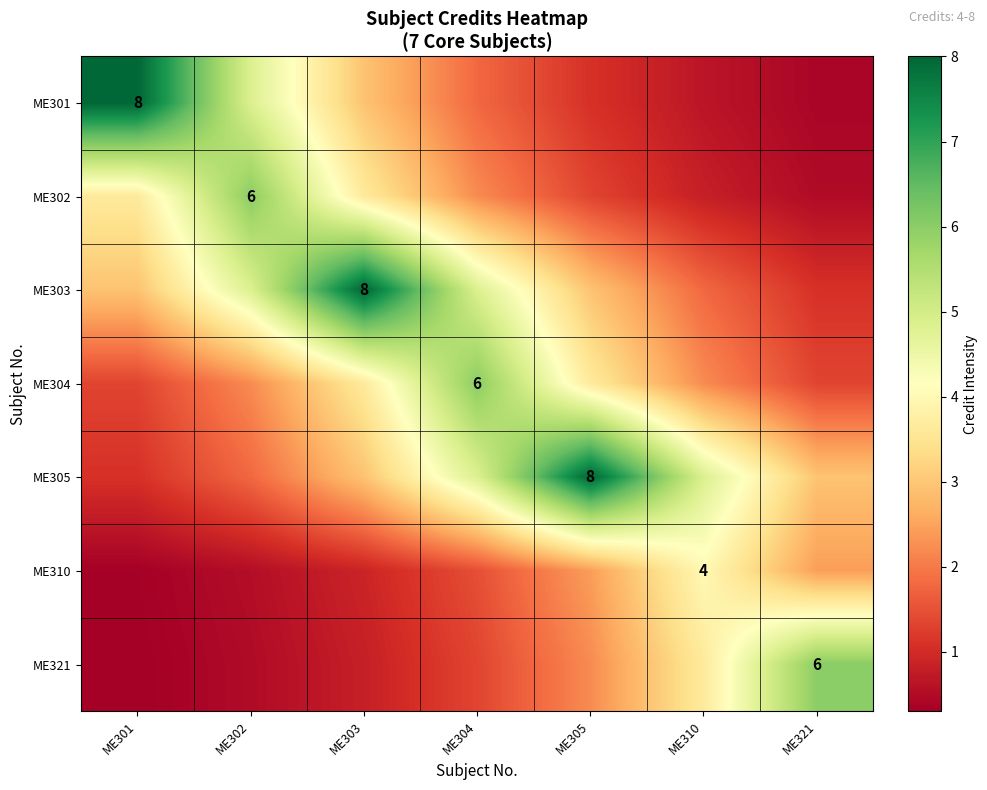

What is the spread (max minus min) of values at ME304?

4.7